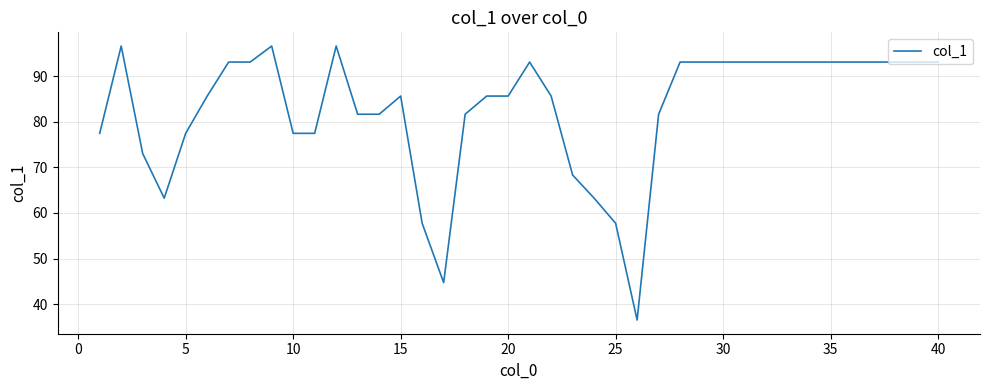

True or false: the data has more than 1 interior local peaks.

True